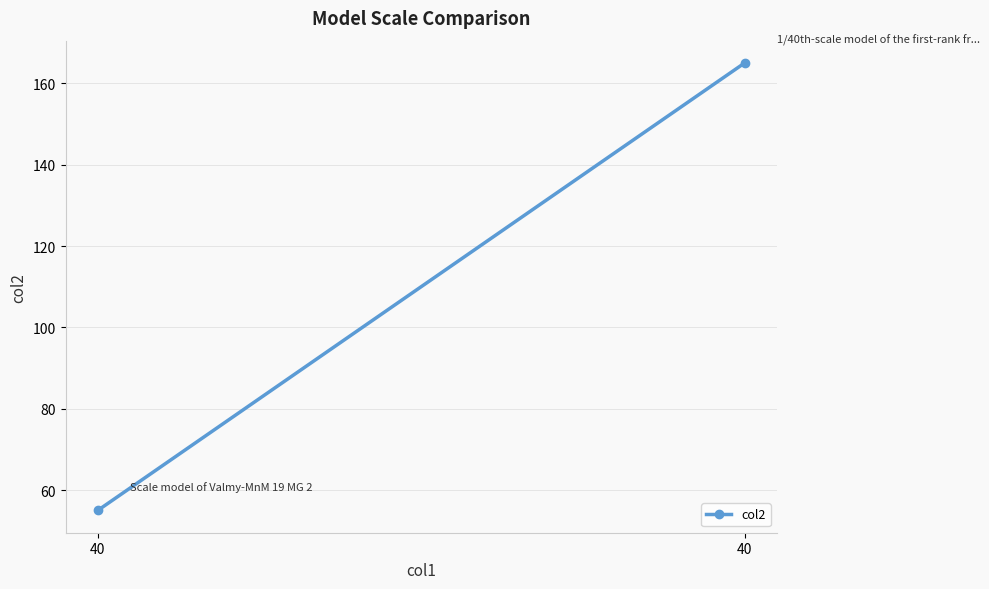

Rank the categories by value from lowest to highest.

40, 40